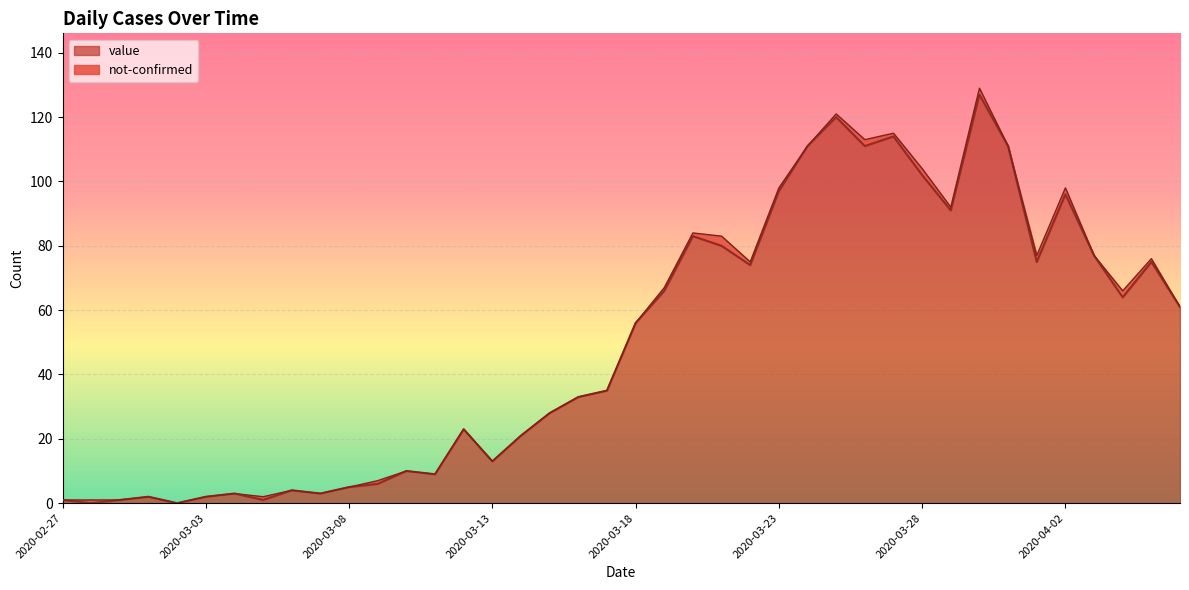

At which label is the value closest to 63?

2020-04-04